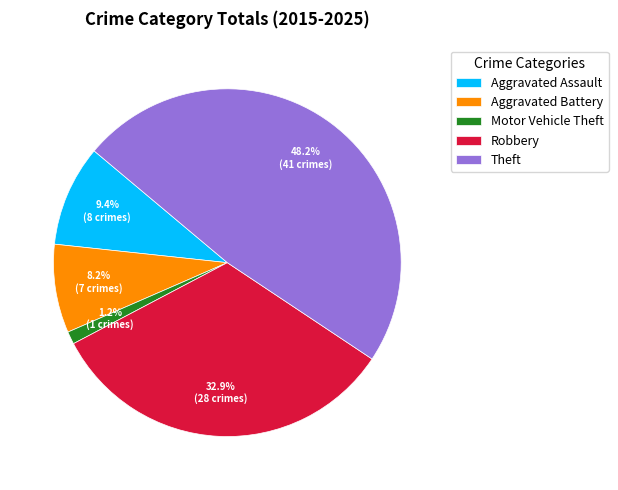

Count the number of slices in the pie.

5